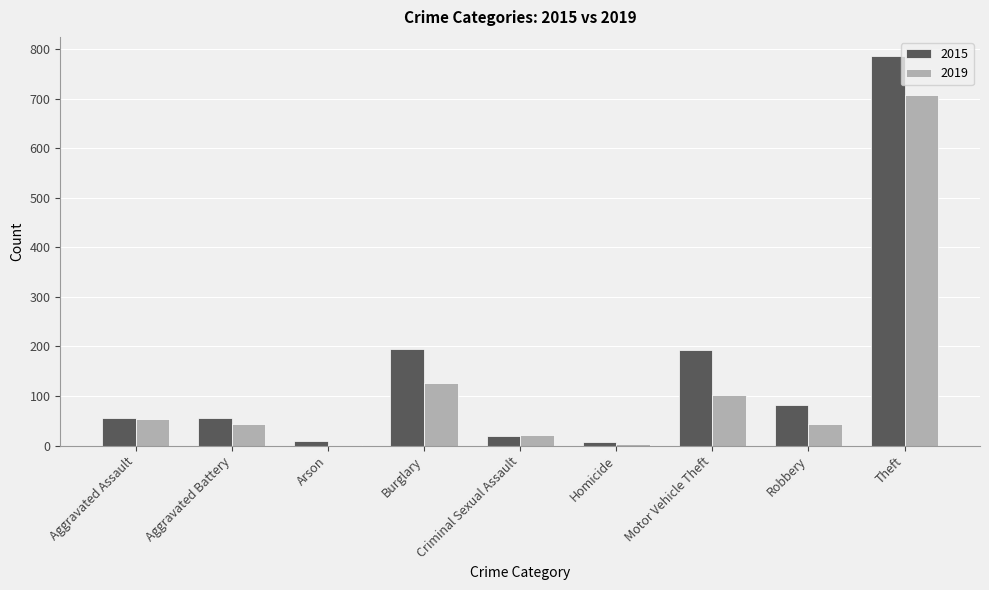

The value of 2019 at Motor Vehicle Theft is 152. True or false?

False